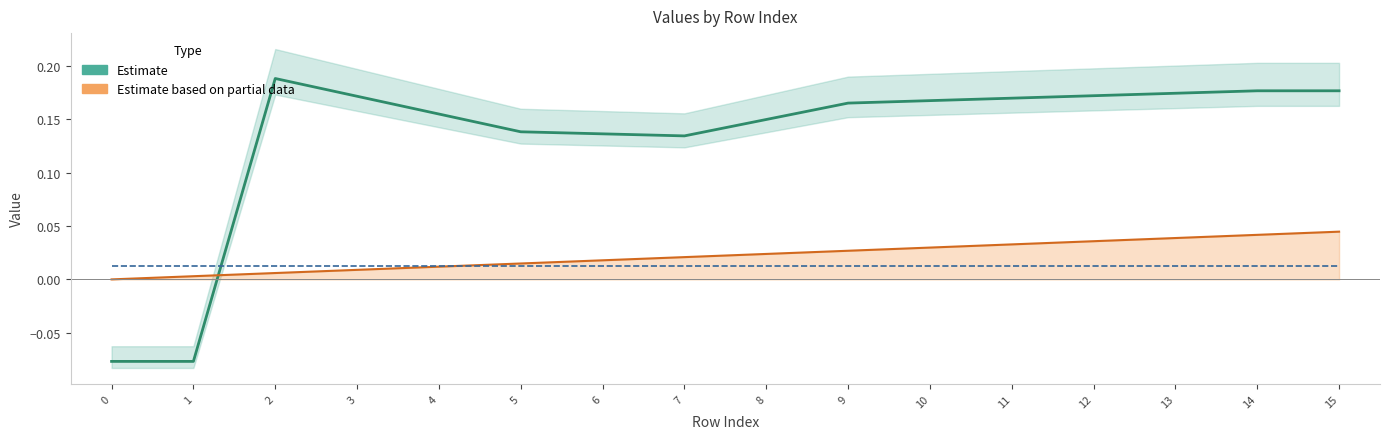

The col_10 series shows 0.0 at 8. True or false?

False